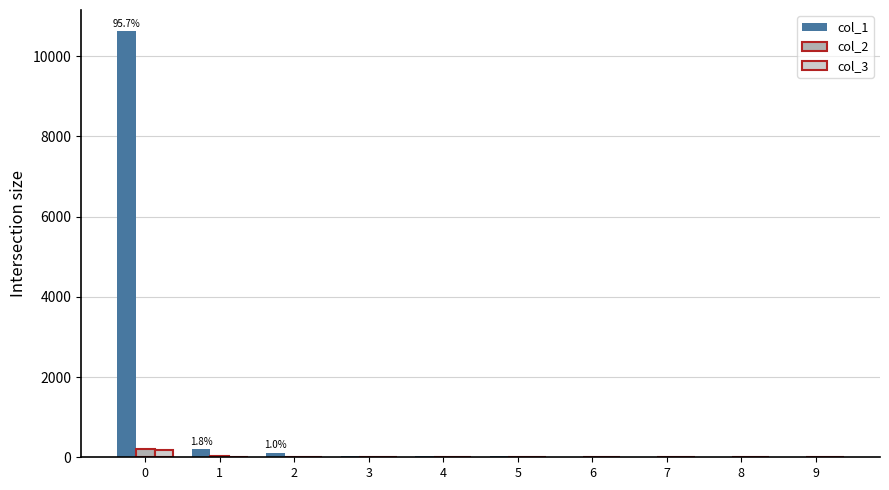

What is the sum of the col_3 values at 4 and 0?

177